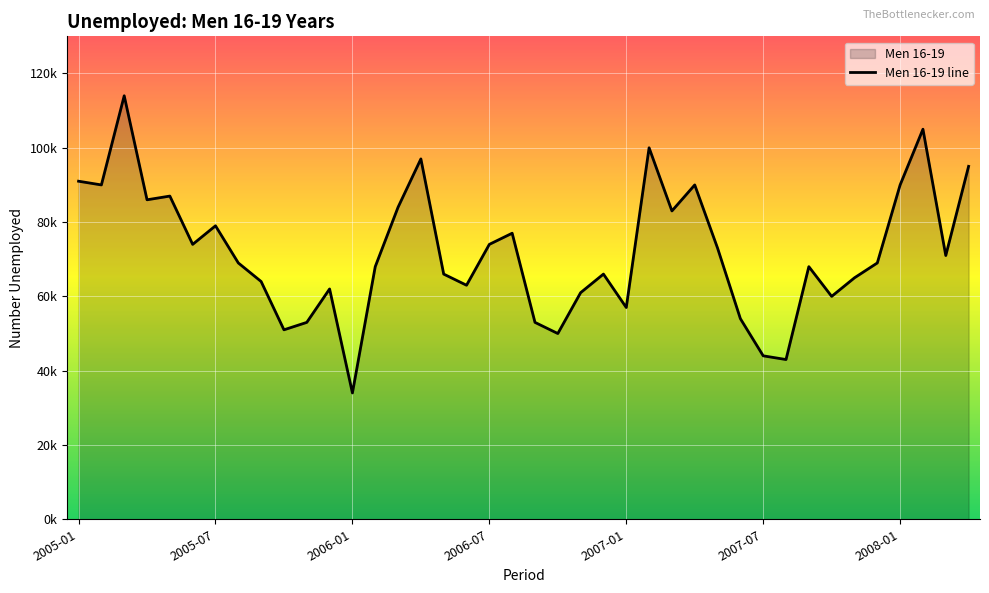

How many lines are shown in the chart?

1